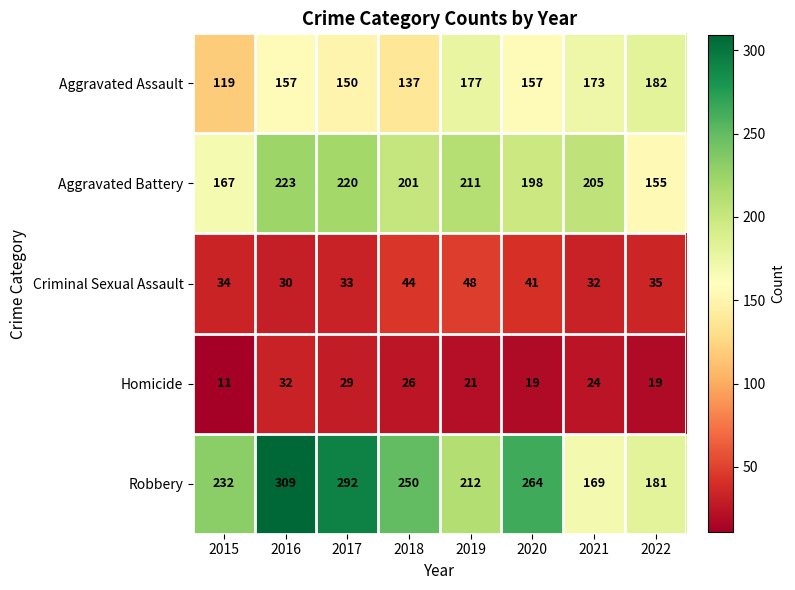

Which series has the largest range (max minus min)?

Robbery